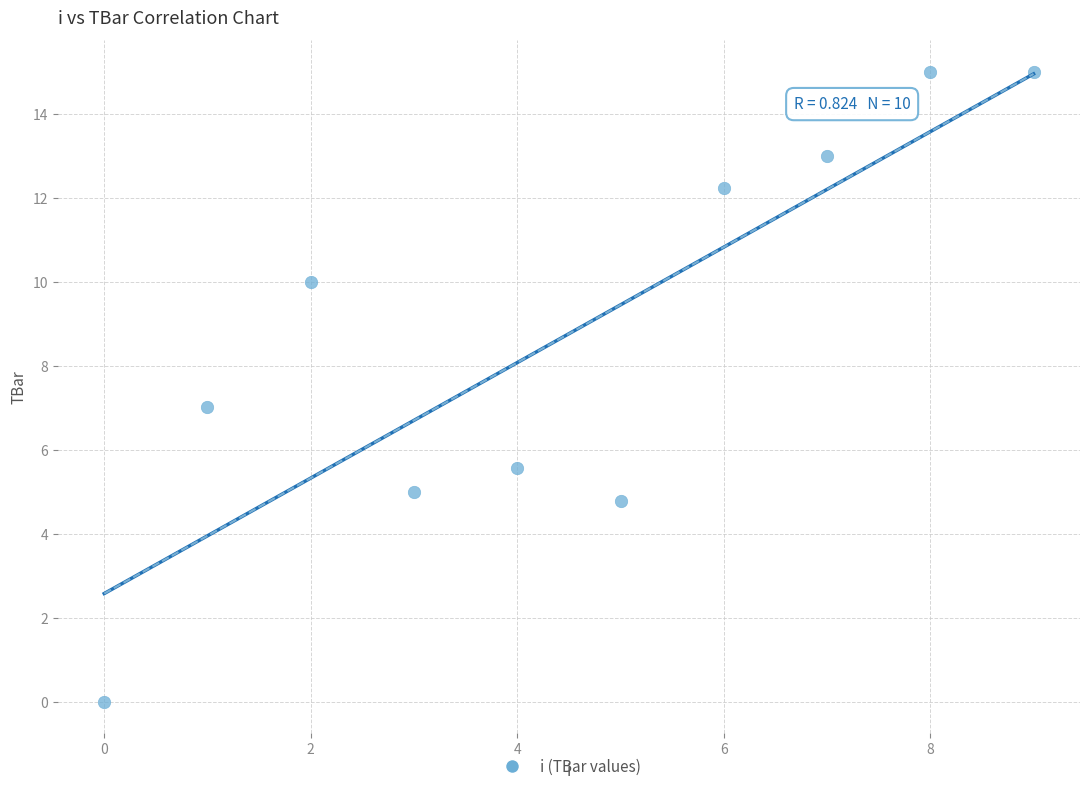

What is the range of Y values (max minus min)?

15.0